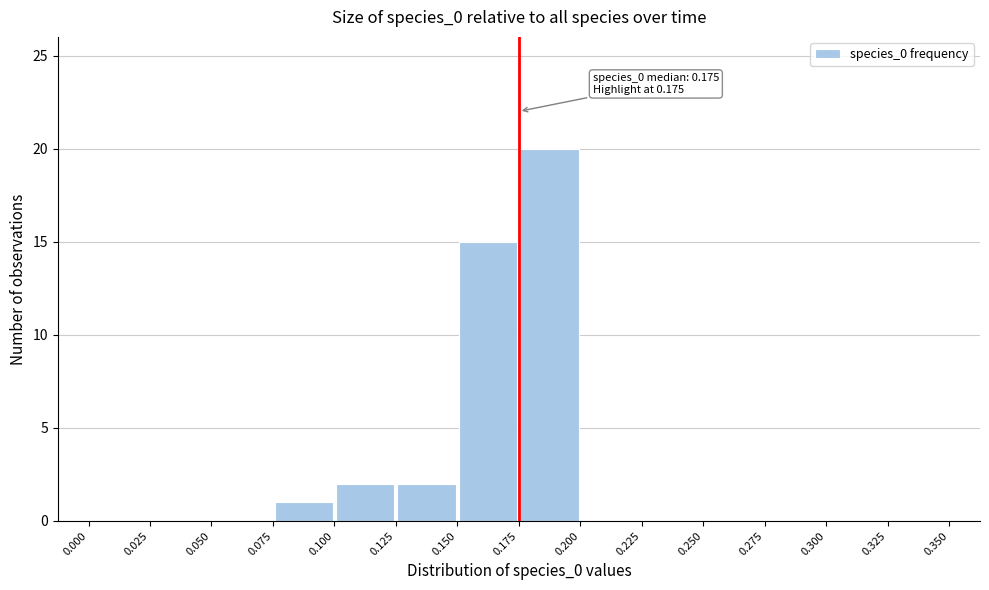

Over which range of the x-axis is the bar tallest?

0.175 to 0.200